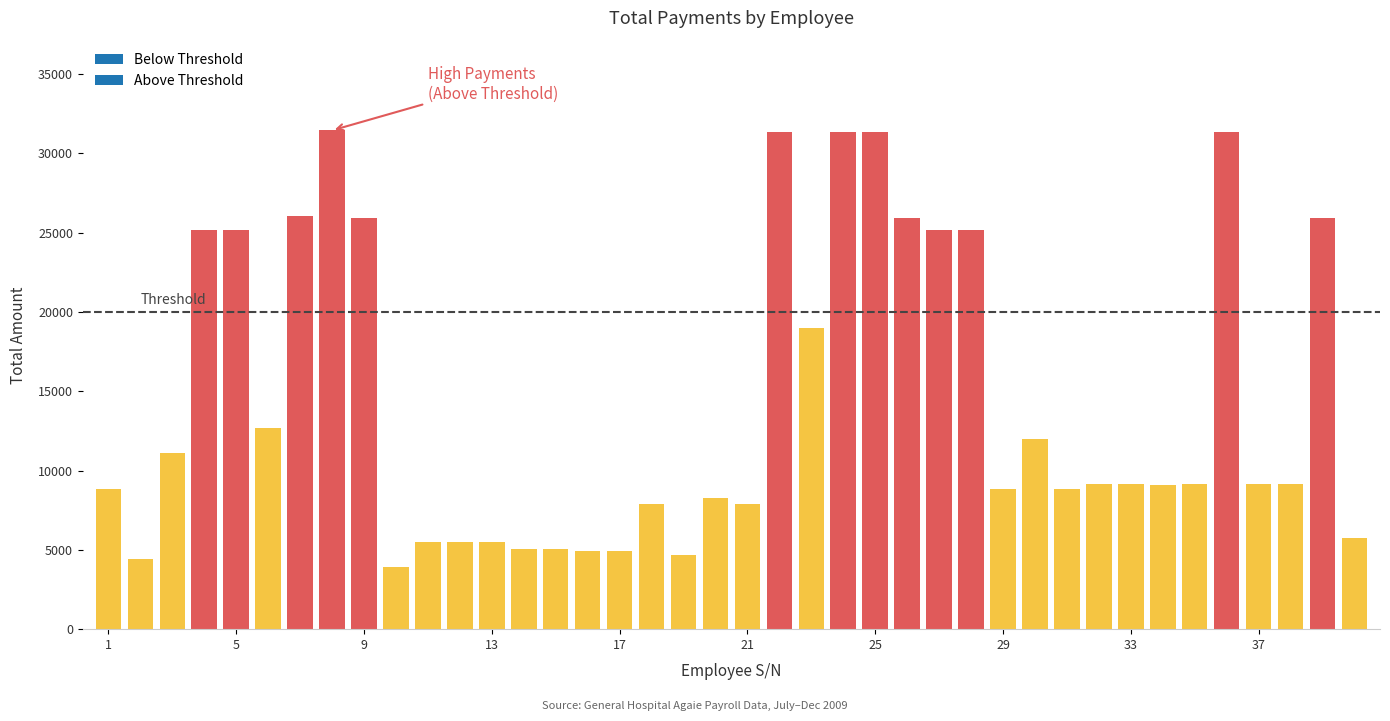

What is the greatest value displayed?

31445.9